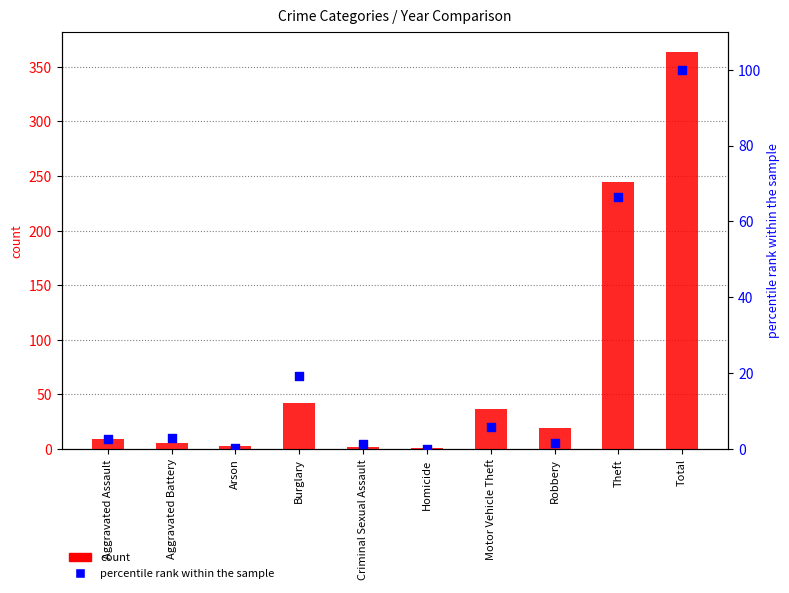

What are all the series names shown in the legend?

count, percentile rank within the sample